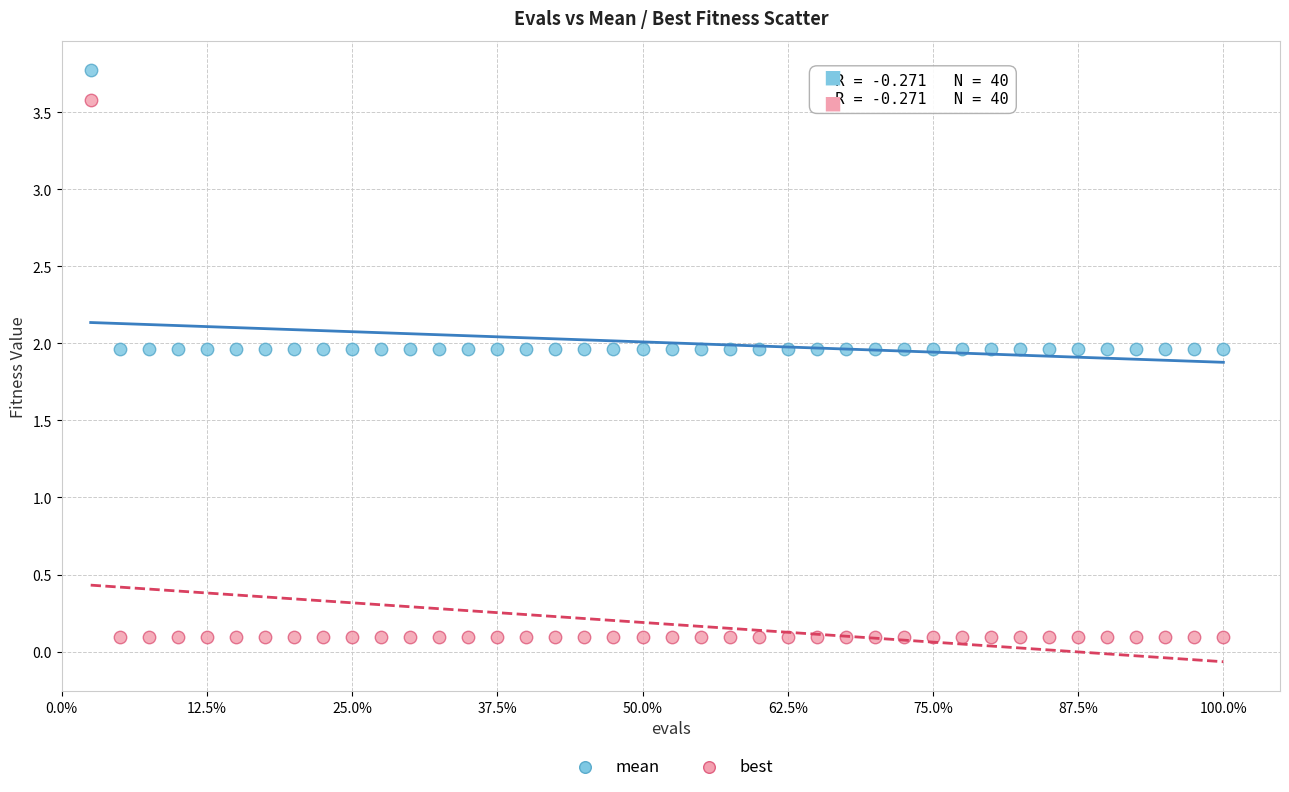

Which series has the widest spread of Y values?

best